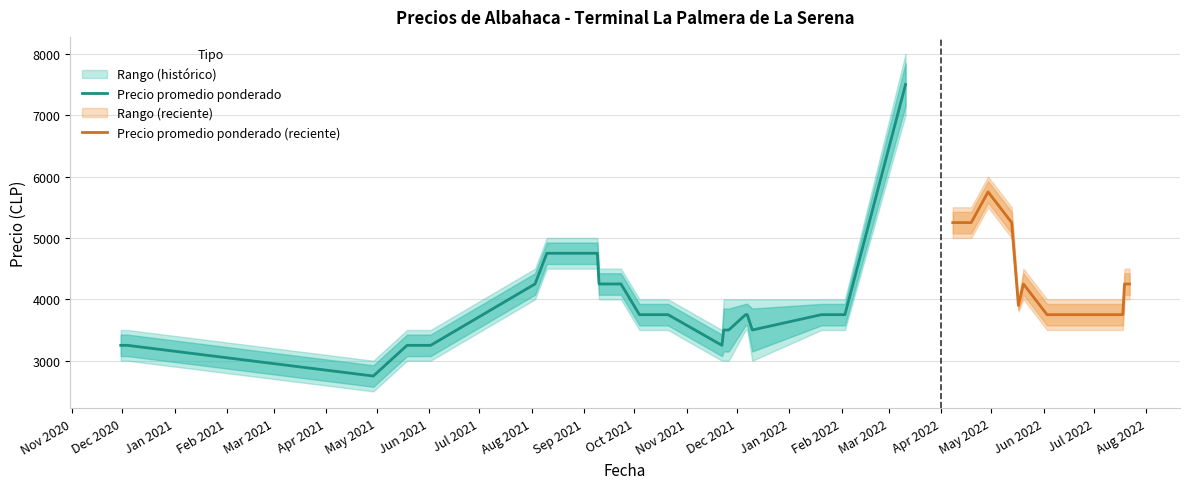

True or false: Precio maximo and Precio minimo cross at least once.

False